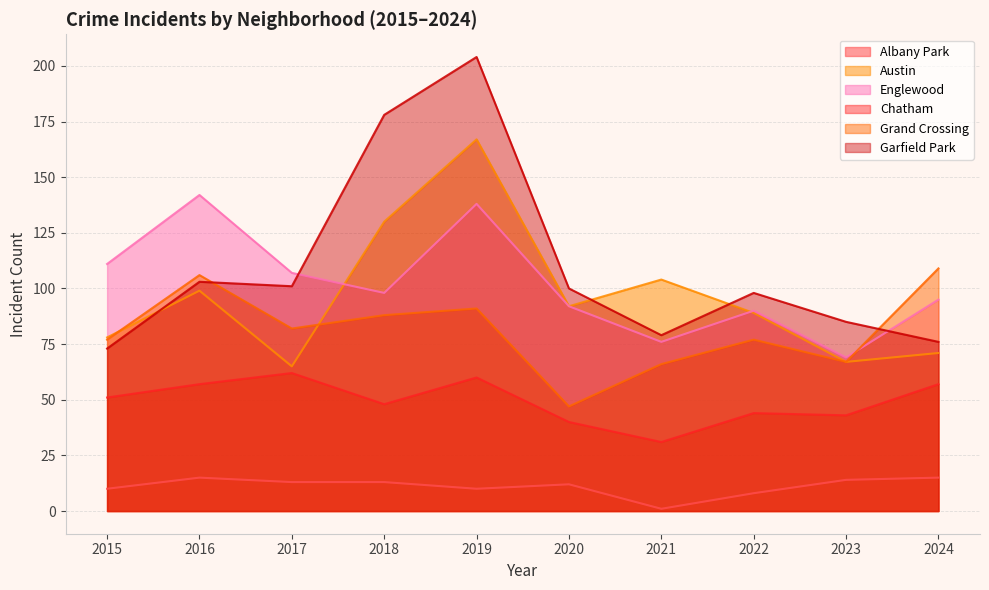

Between 2020 and 2022, which series saw the biggest shift?

Grand Crossing